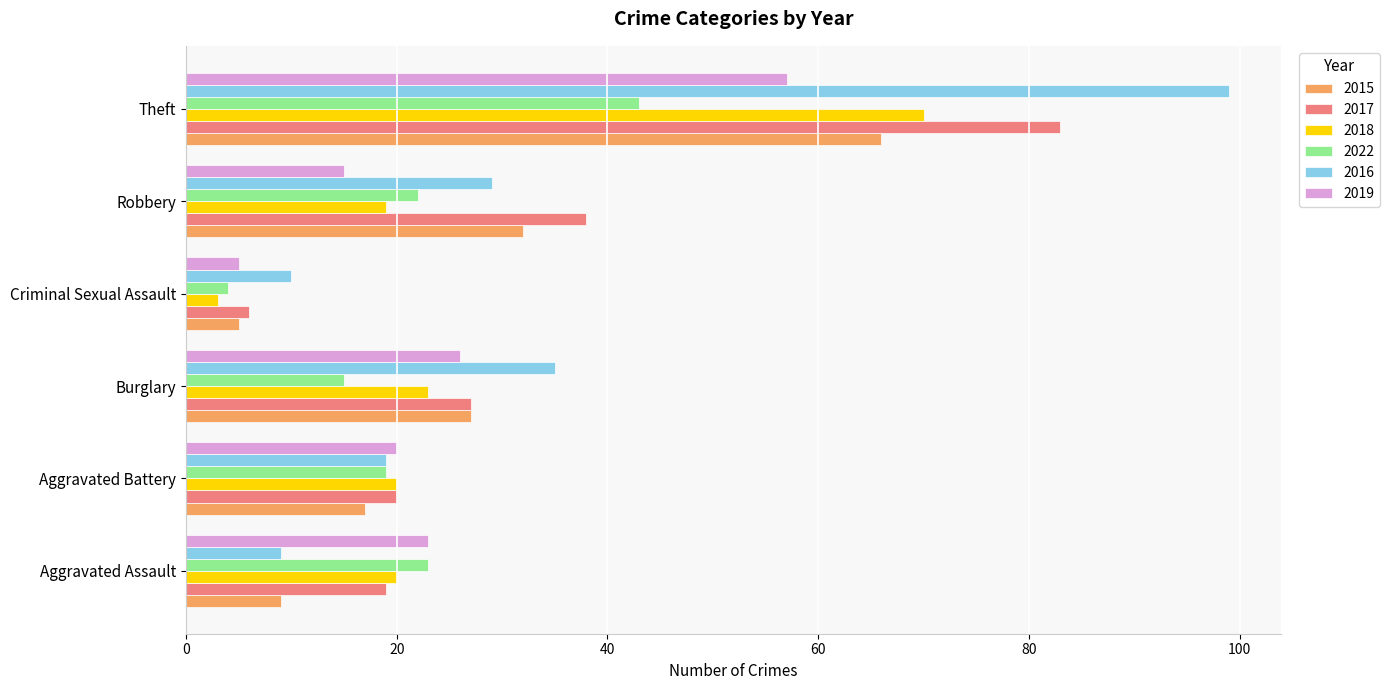

What is the total value across all series at Aggravated Battery?

115